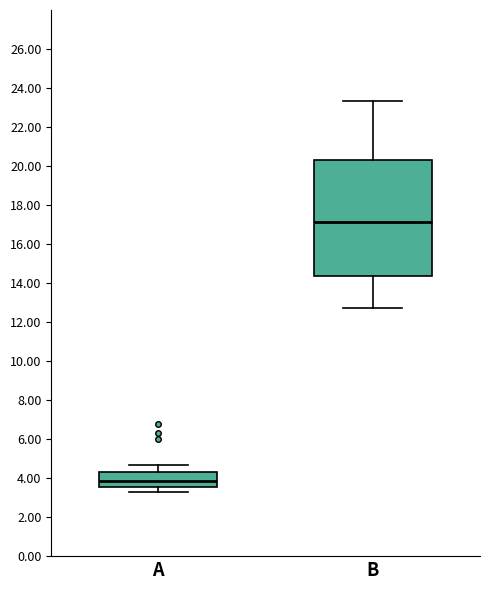

Reading left to right, read every box against the y-axis: the position of its median line, the range the box covers, and the ends of its whiskers. The values are not printed on the chart, so give them approximately, as read against the axis.

A: median 3.8, box 3.6 to 4.4, whiskers 3.2 to 4.6
B: median 17.2, box 14.4 to 20.4, whiskers 12.8 to 23.4